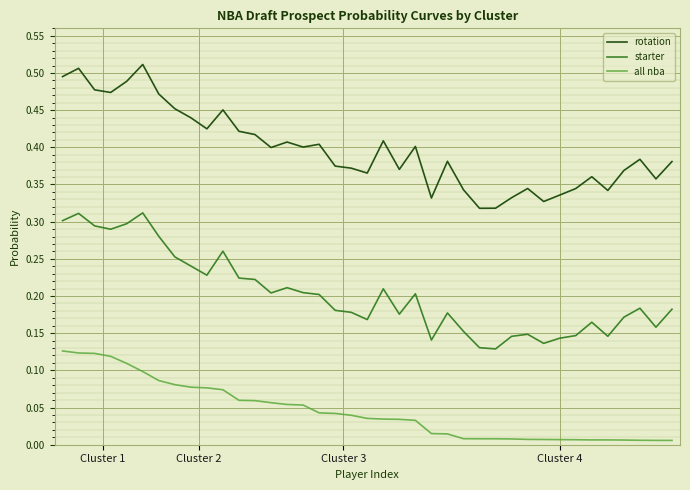

At how many categories does at least one series exceed 0?

39